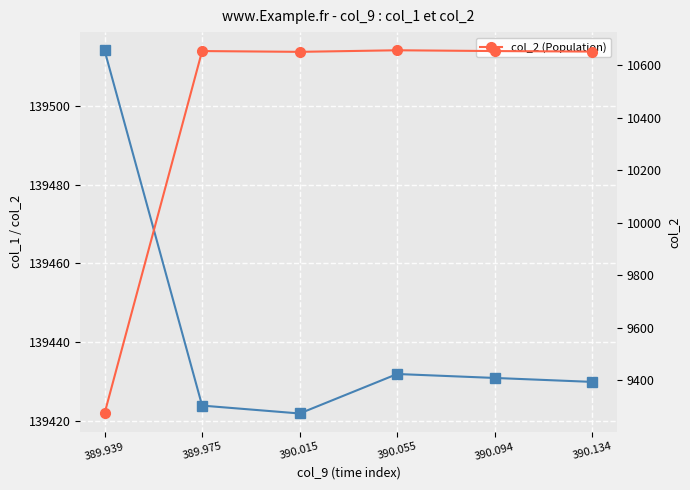

How many data points in col_2 (Population) are above 10655?

1